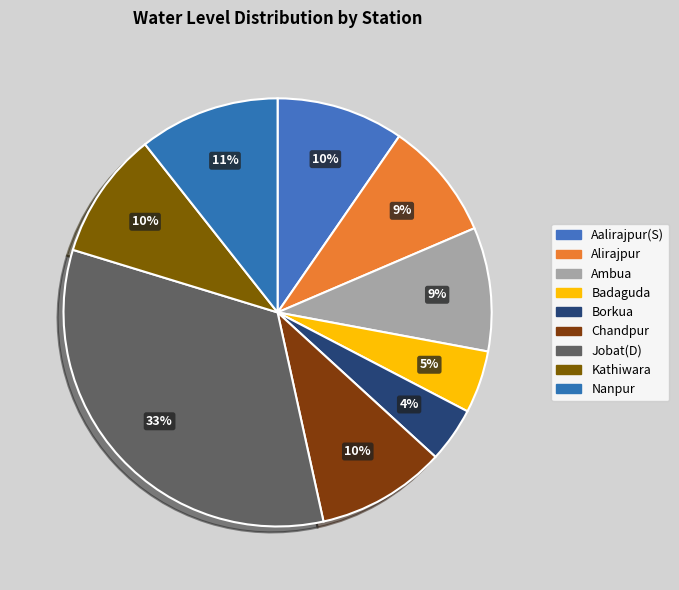

To the nearest percent, what is the difference between the largest and smallest slice percentages?

29%